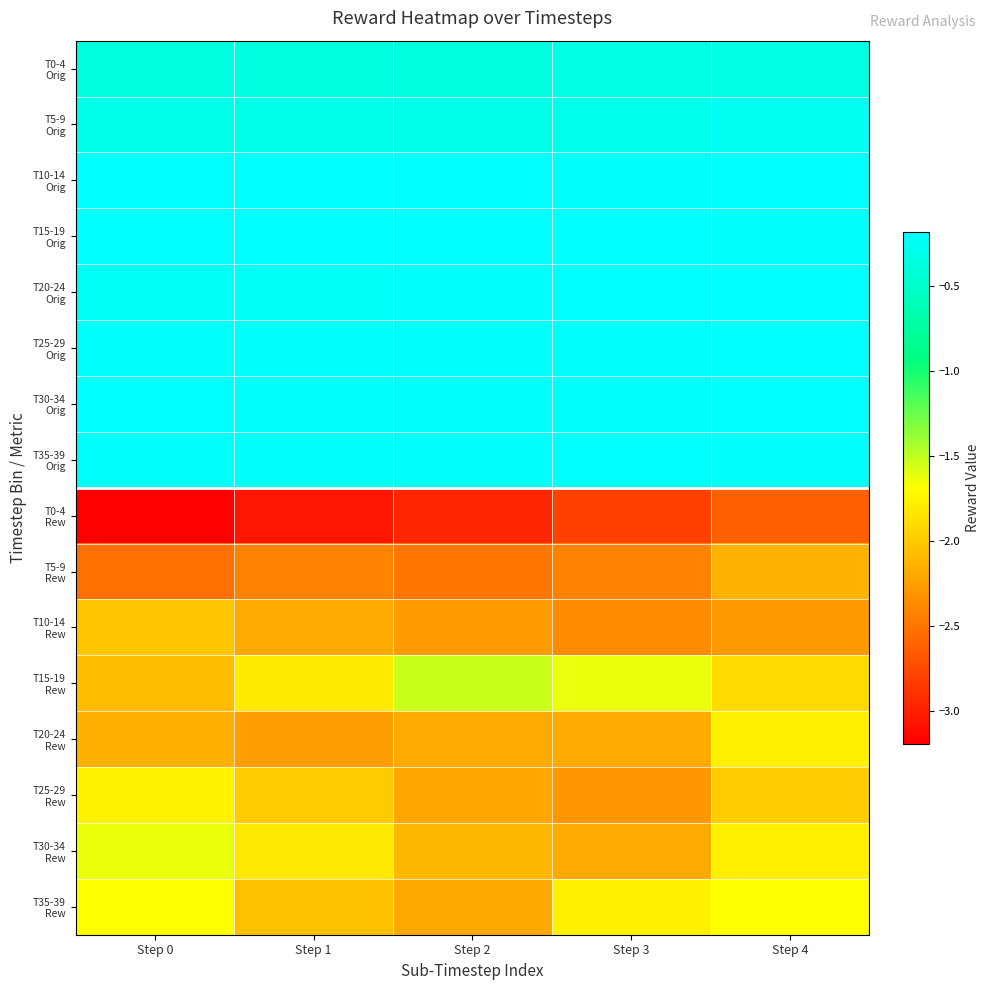

How many series are shown in this chart?

16